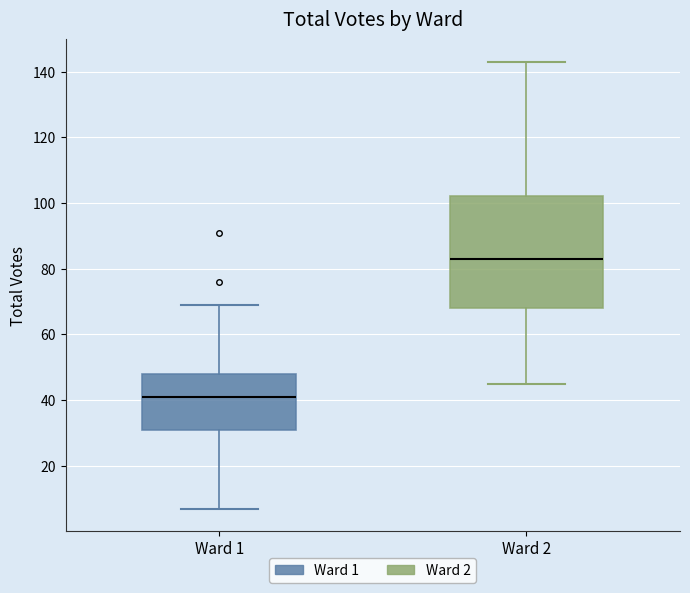

Reading left to right, transcribe this box plot: for each box, give where its median line is, the range the box spans, and where its two whiskers end, as read against the y-axis. The values are not printed on the chart, so give them approximately, as read against the axis.

Ward 1: median 42, box 32 to 48, whiskers 8 to 70
Ward 2: median 84, box 68 to 102, whiskers 46 to 144